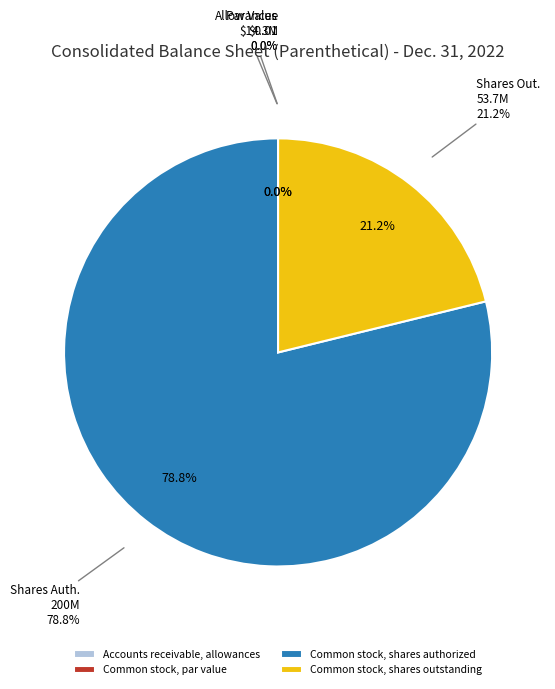

What portion of the pie excludes Common stock, par value?

100.0%